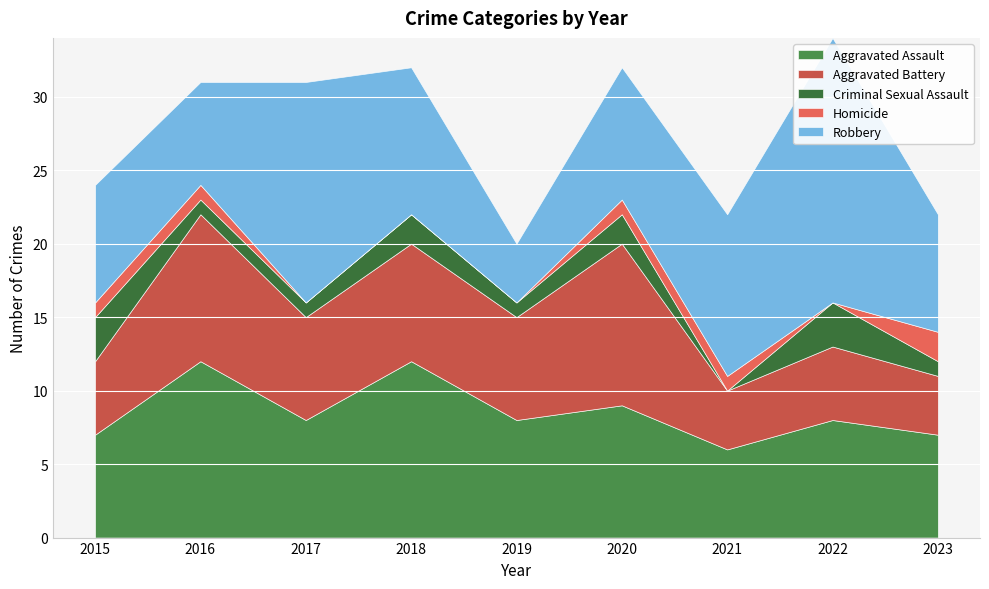

What are all the series names shown in the legend?

Aggravated Assault, Aggravated Battery, Criminal Sexual Assault, Homicide, Robbery